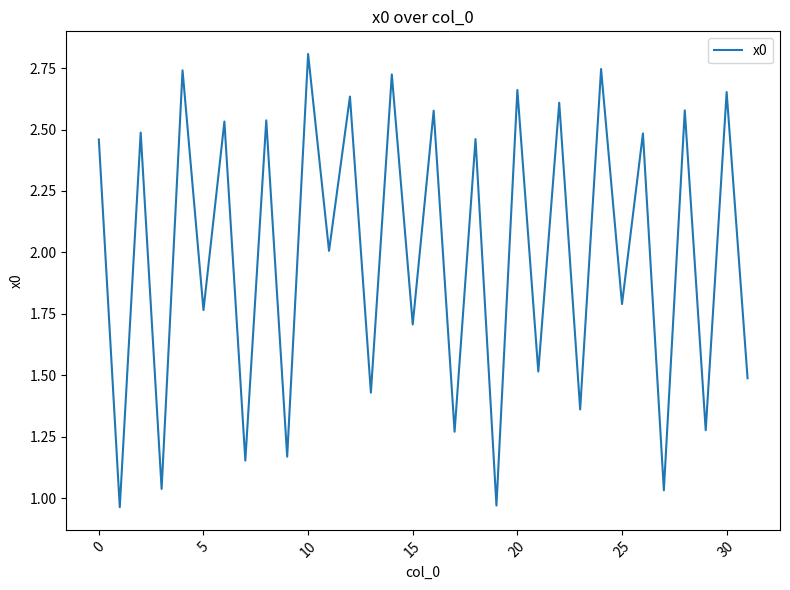

What is the maximum value shown in the chart?

2.8